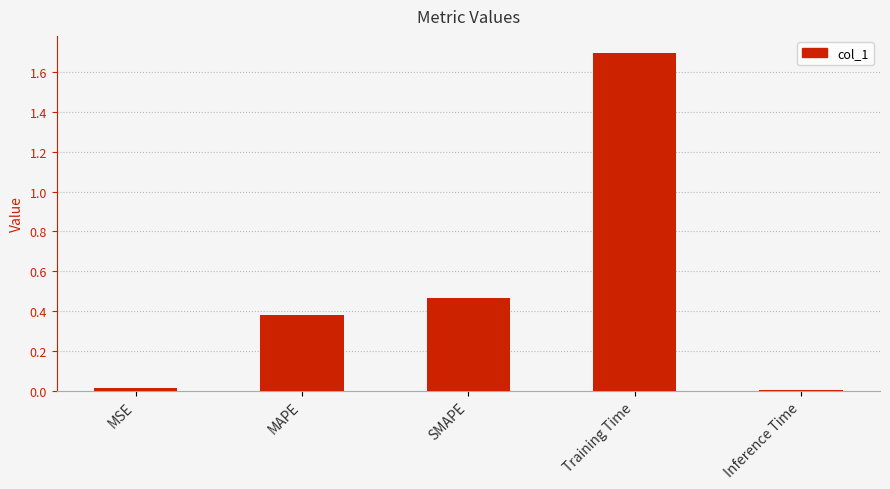

What is the greatest value displayed?

1.7